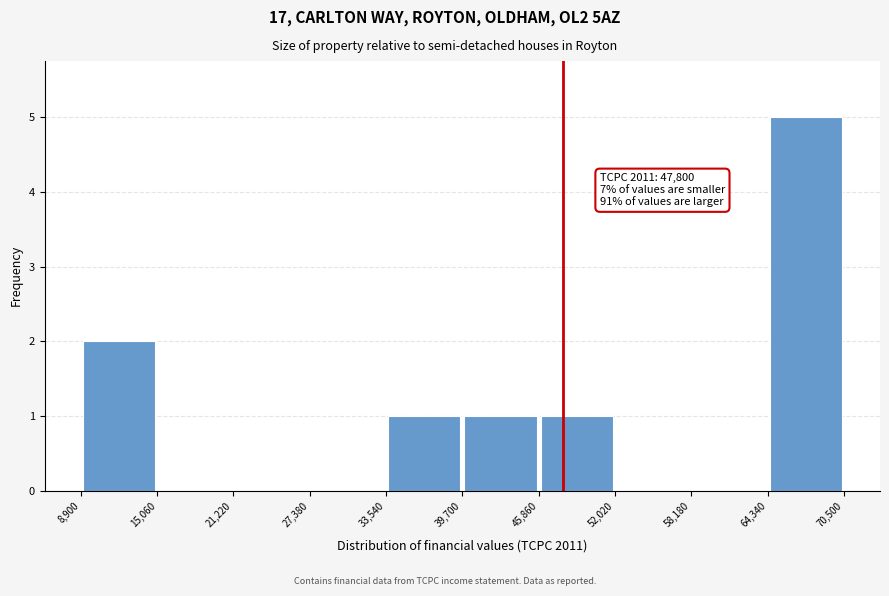

Which range on the x-axis has the tallest bar?

64,340 to 70,500